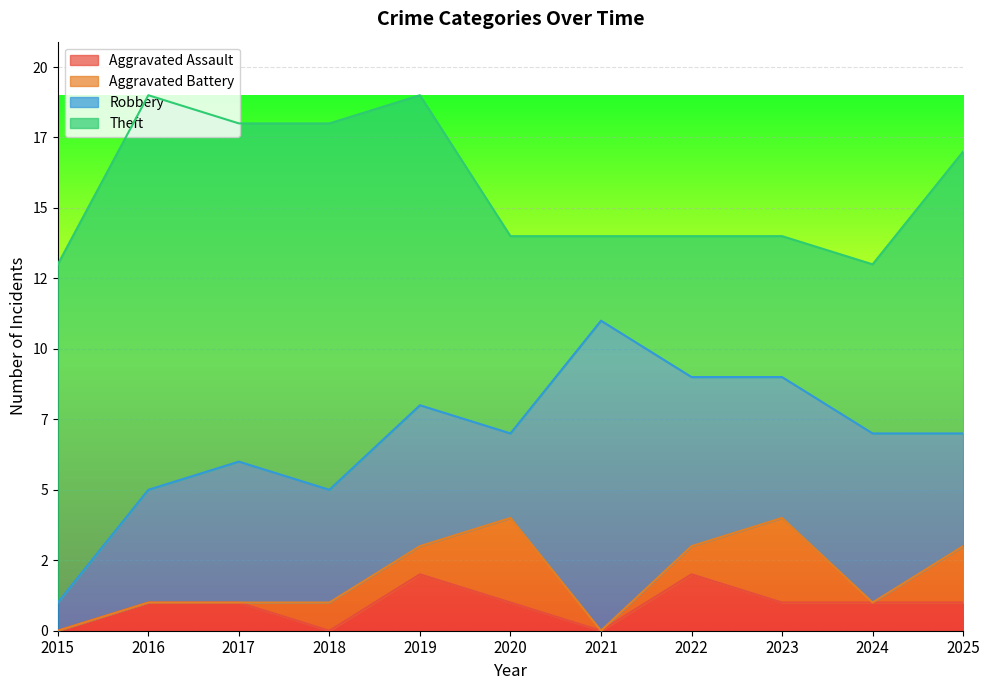

The Theft series shows 16 at 2025. True or false?

False